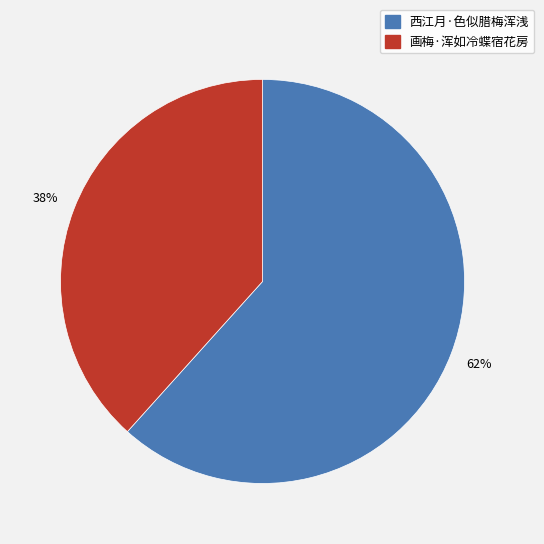

Between 西江月·色似腊梅浑浅 and 画梅·浑如冷蝶宿花房, which is larger?

西江月·色似腊梅浑浅